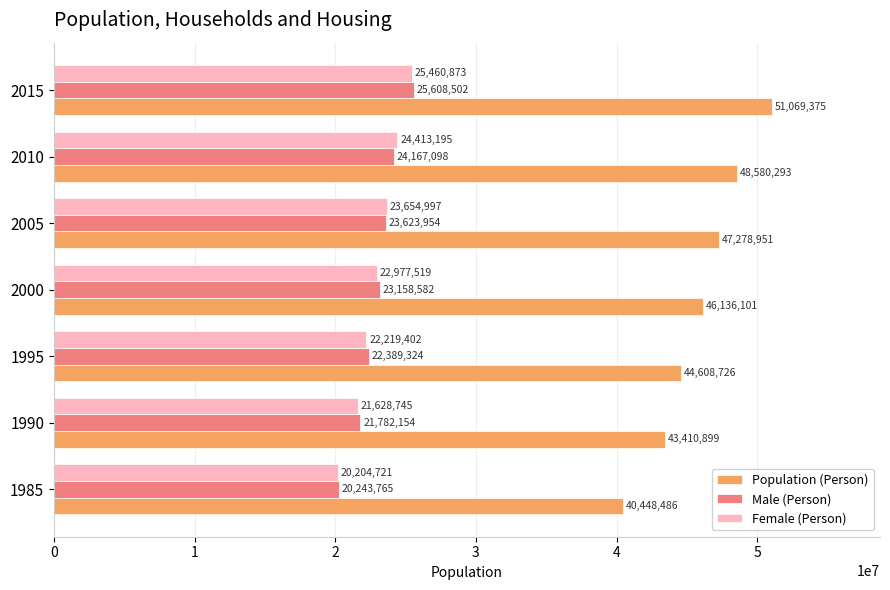

The value of Male (Person) at 2010 is 12778779. True or false?

False